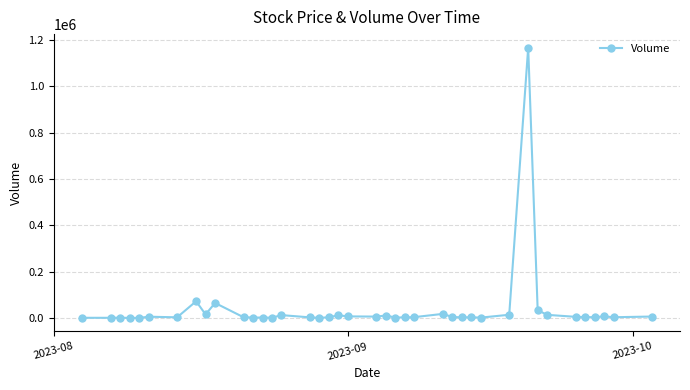

What is the difference between the maximum and minimum values?

1167828